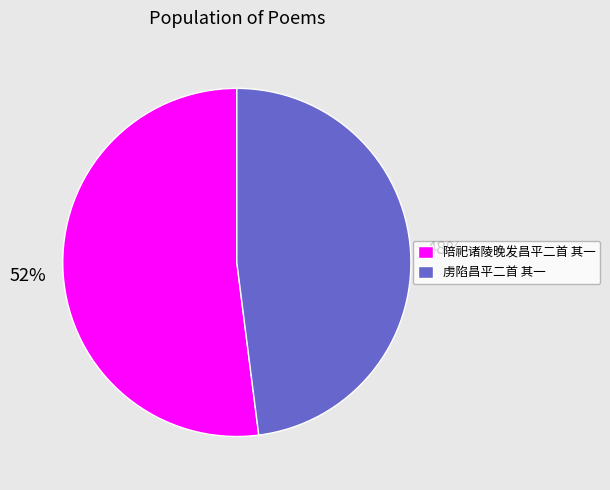

Rank the categories by value from highest to lowest.

陪祀诸陵晚发昌平二首 其一, 虏陷昌平二首 其一